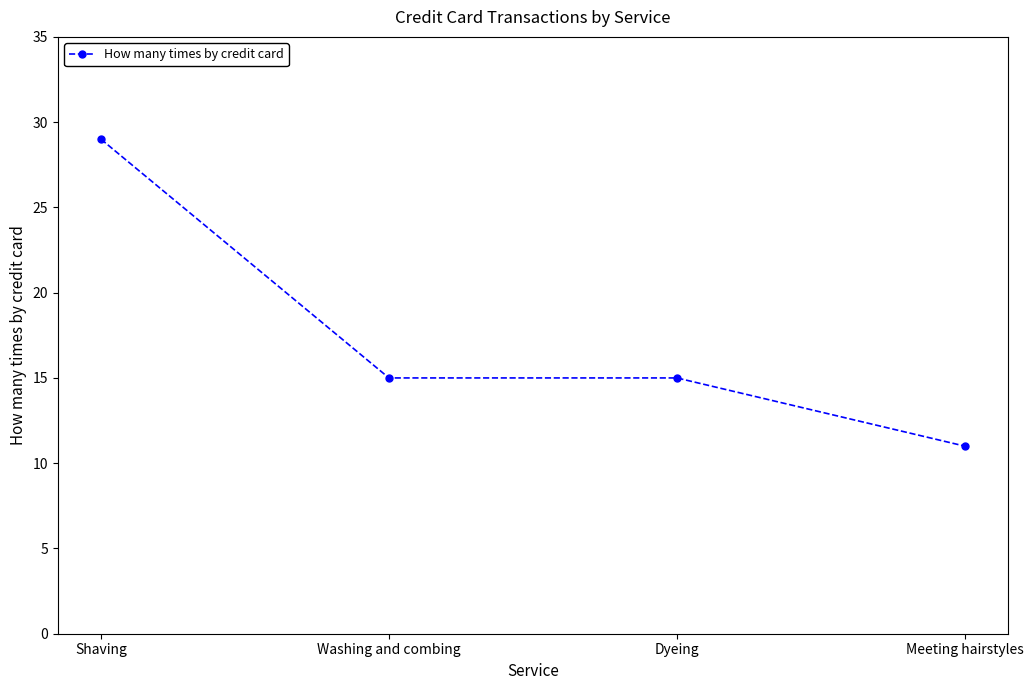

True or false: there are more than 1 points higher than both neighbors.

False